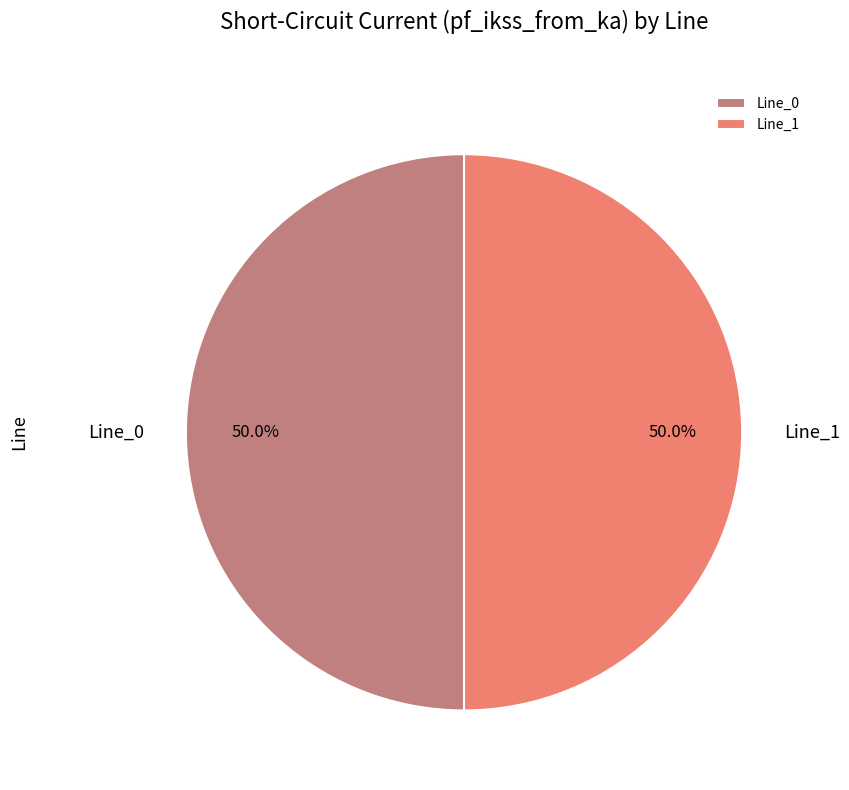

Count the number of slices in the pie.

2